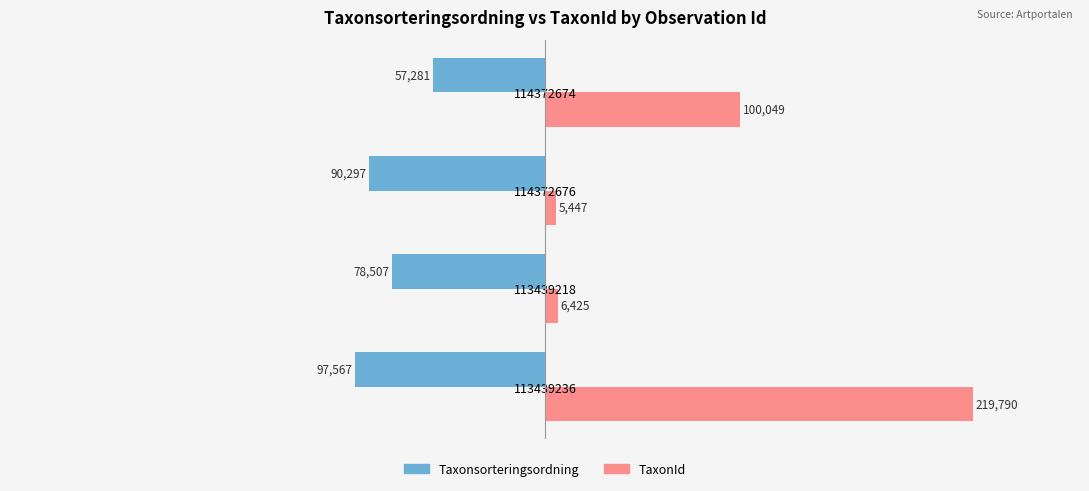

Rank the series by their average value, from lowest to highest.

Taxonsorteringsordning, TaxonId